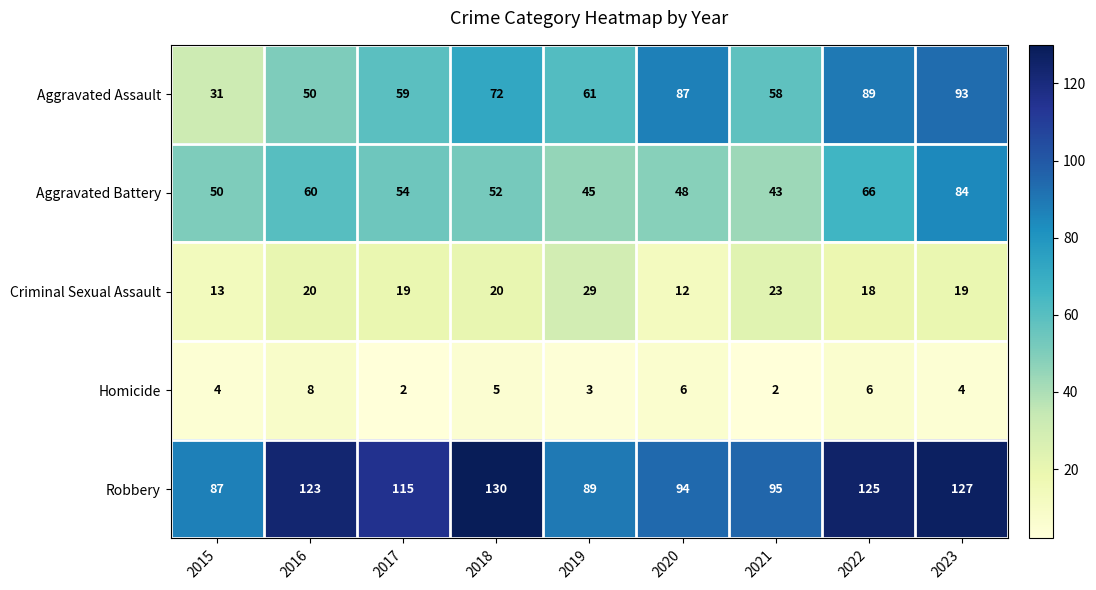

At which category does the chart reach its peak across all series?

2018